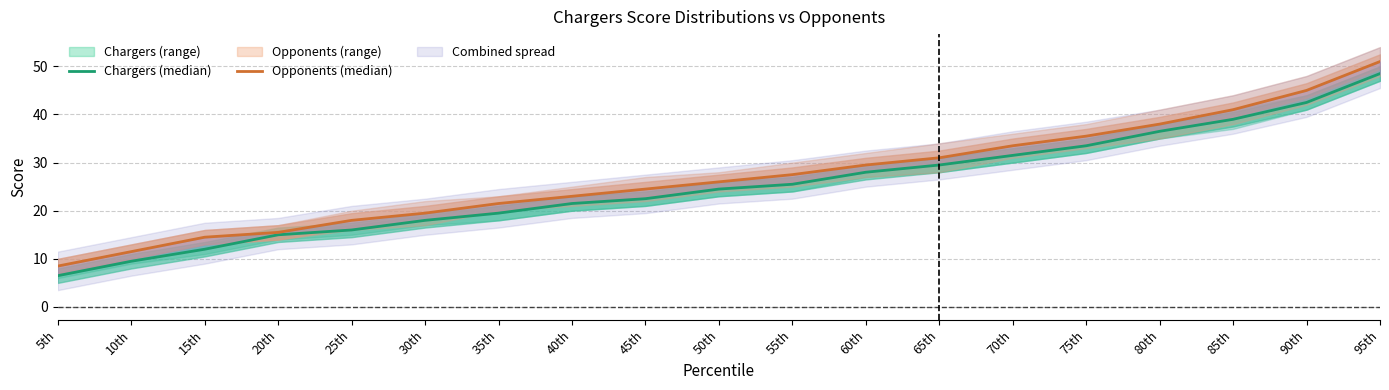

Rank the series by their average value, from lowest to highest.

Chargers (median), Opponents (median)